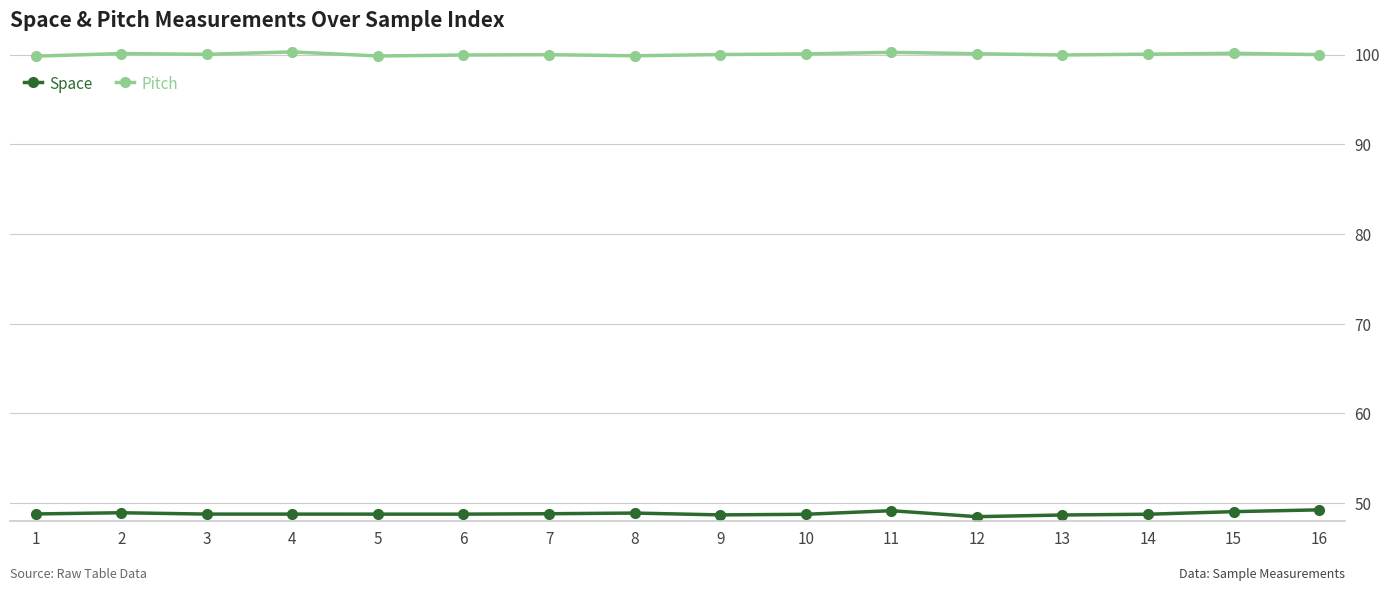

What is the difference between the second highest and minimum values in the Space series?

0.7